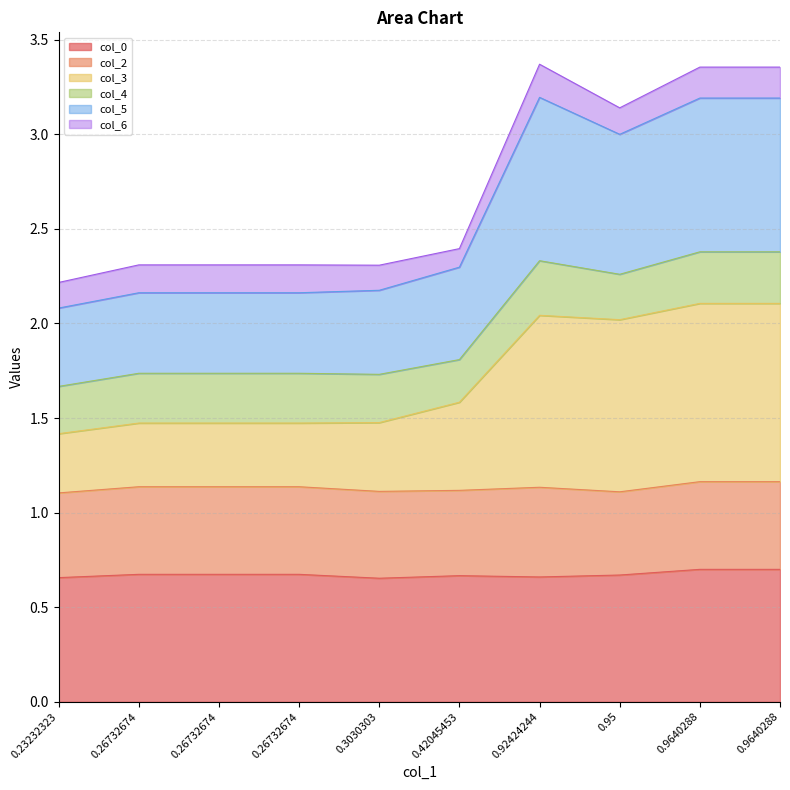

Which series changed the most between 0.26732674 and 0.26732674?

col_0